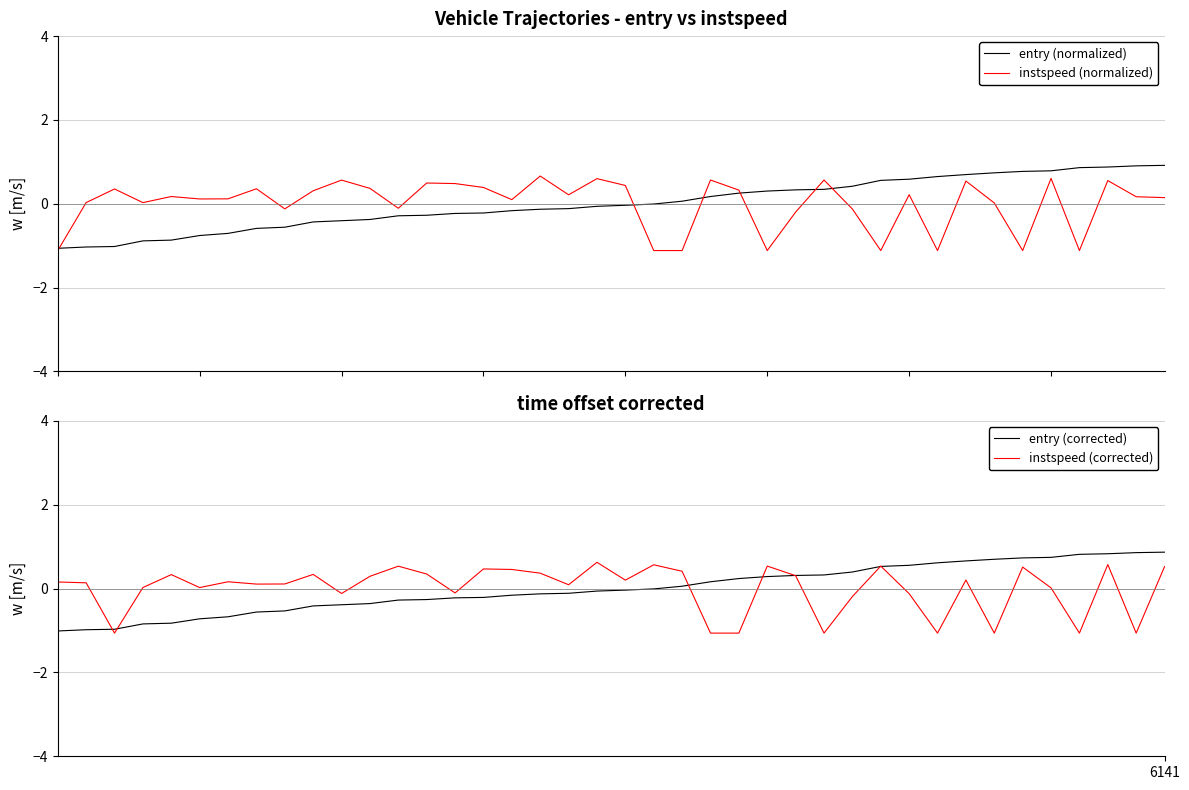

Rank the series by their maximum value, from highest to lowest.

entry (normalized), entry (corrected), instspeed (normalized), instspeed (corrected)